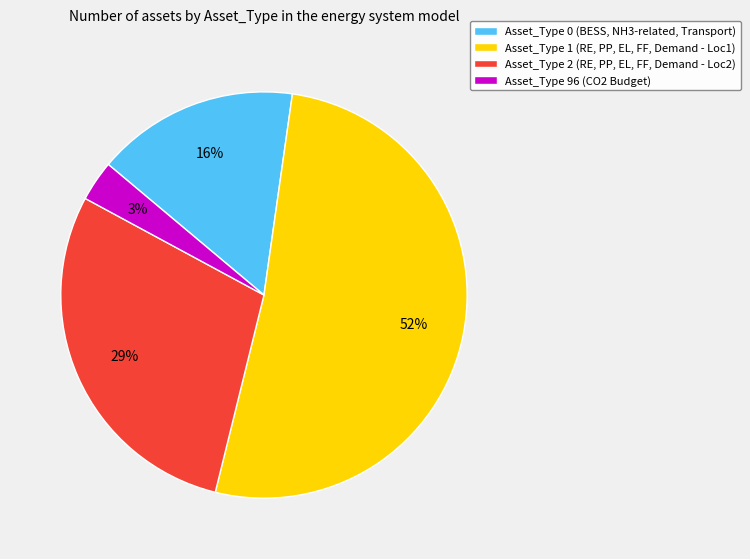

Which category has the smallest portion of the pie?

Asset_Type 96